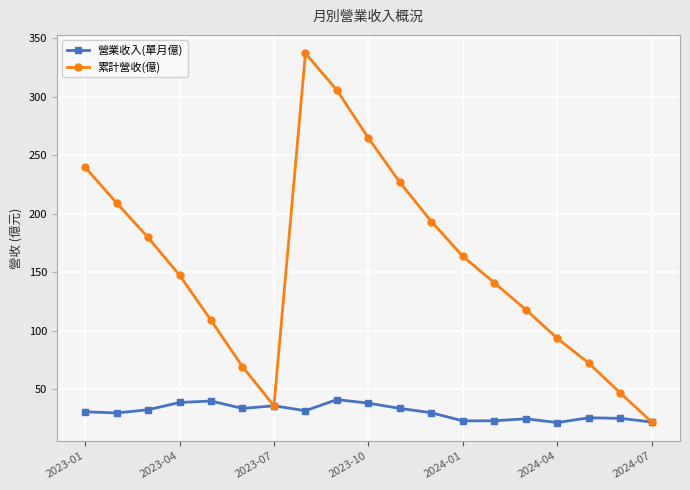

What is the value of the 累計營收(億) point at the 5th from the left?

108.8